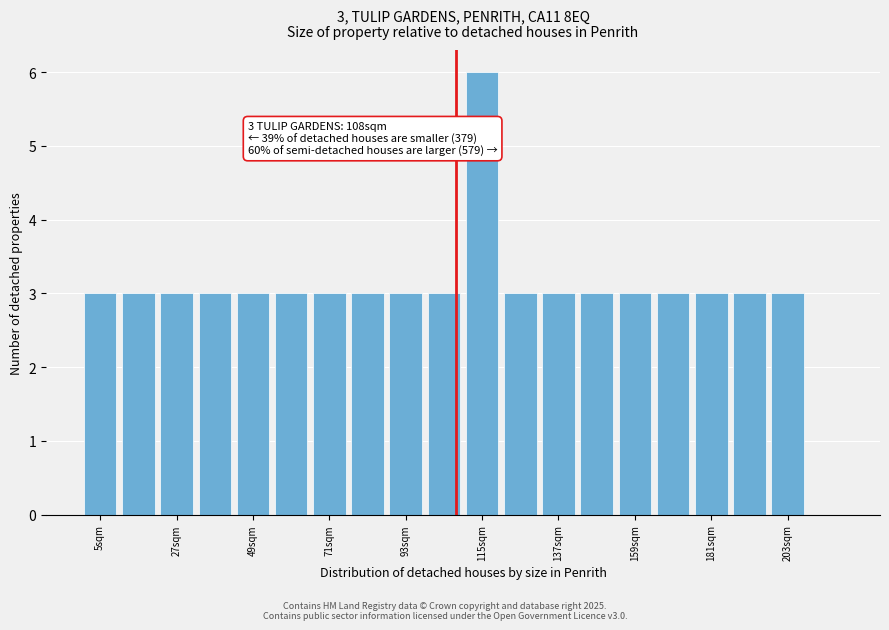

Read against the x-axis, roughly where is the centre of the tallest bar?

115